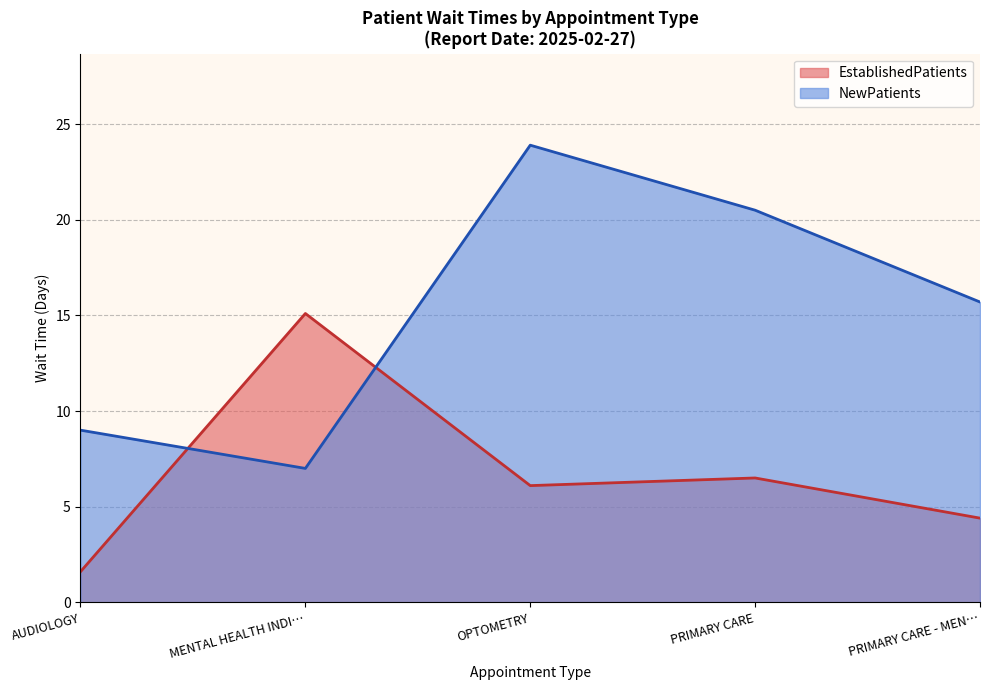

True or false: NewPatients has a value of 9.0 at AUDIOLOGY.

True